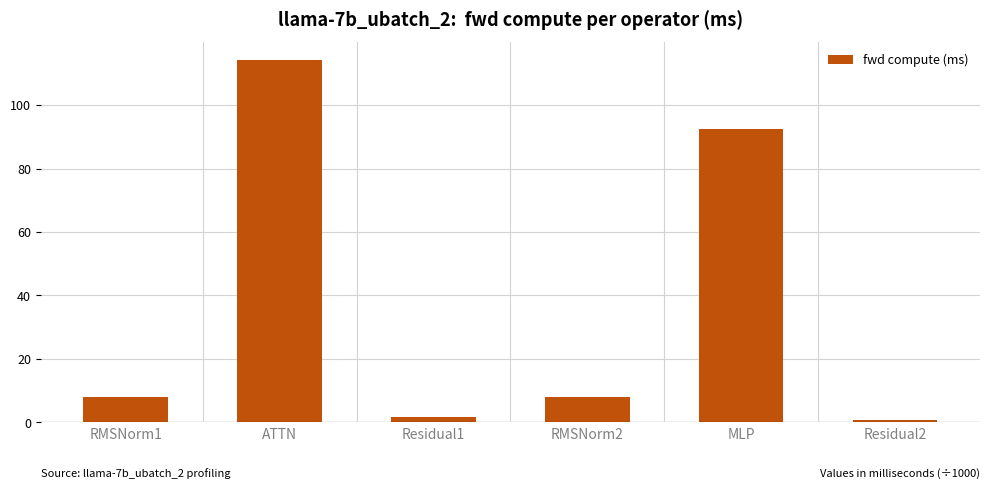

What is the sum of the values at Residual1 and ATTN?

115.8